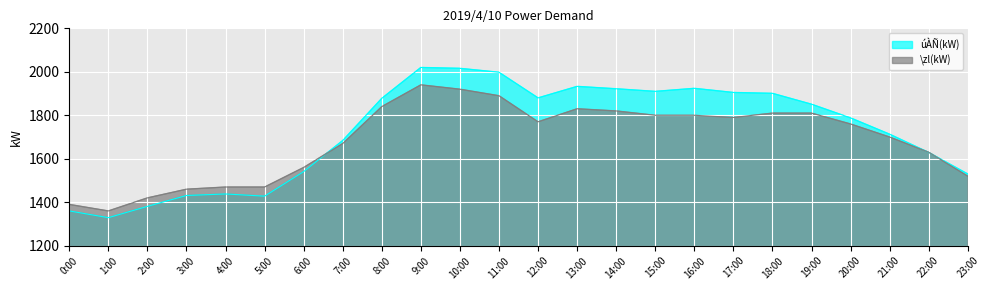

How many interior local valleys does the úÀÑ(kW) series have?

4